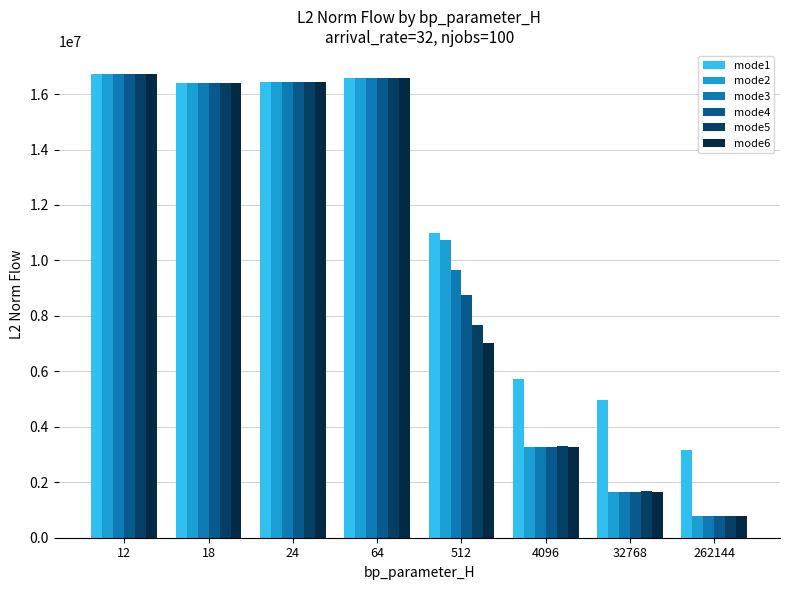

Between 12 and 32768, which series saw the biggest shift?

mode2